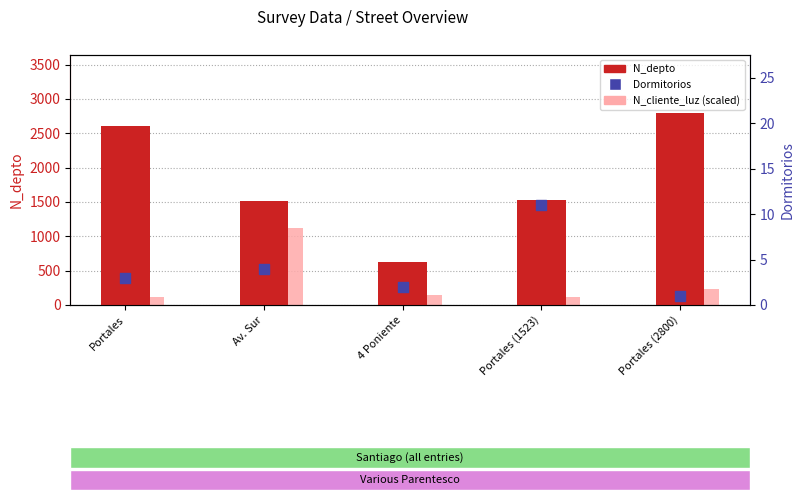

Is the value of N_depto at 4 Poniente greater than the value of N_cliente_luz (scaled) at Portales (1523)?

Yes